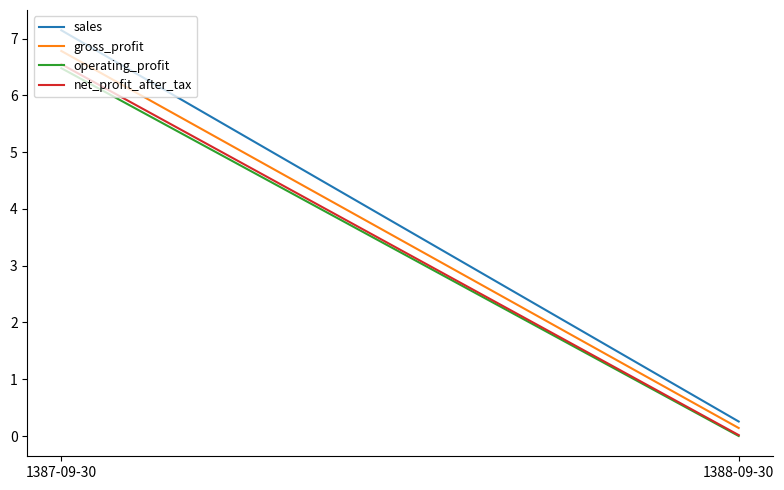

List the series in order of their peak value, highest first.

sales, gross_profit, net_profit_after_tax, operating_profit